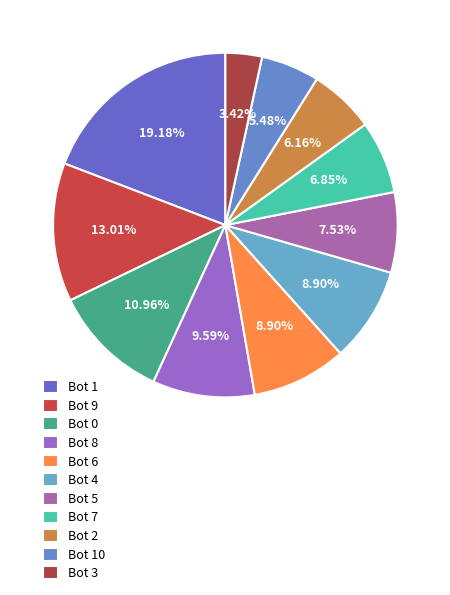

To the nearest percent, what is the combined percentage of Bot 1 and Bot 3?

23%